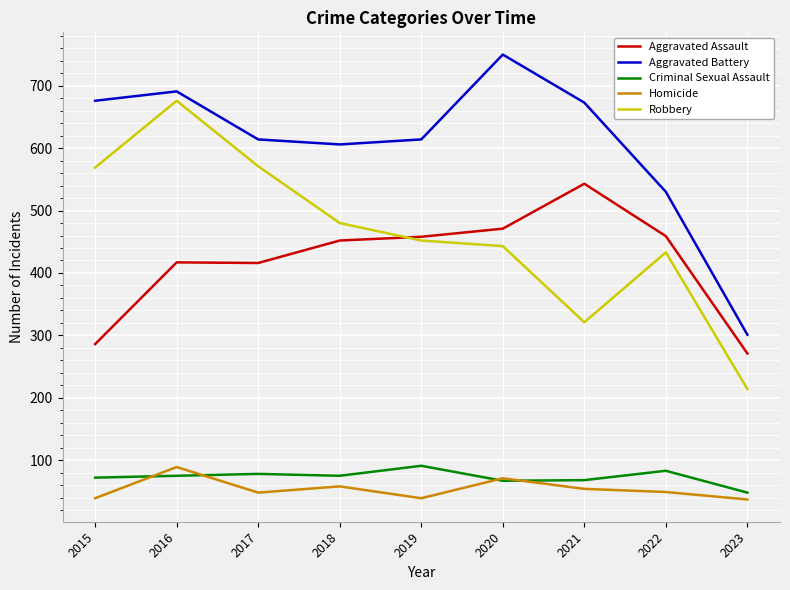

Which series has the widest spread of values?

Robbery